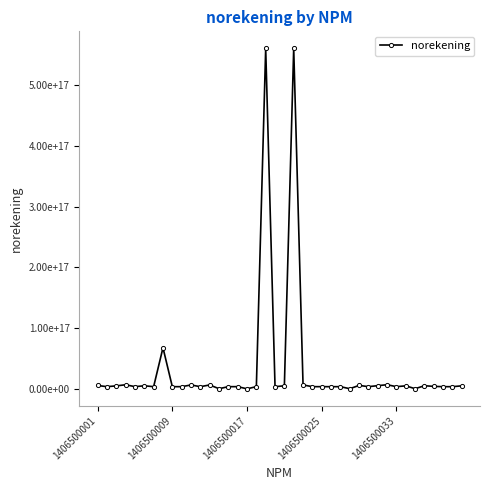

What is the average value?

33382284422010504